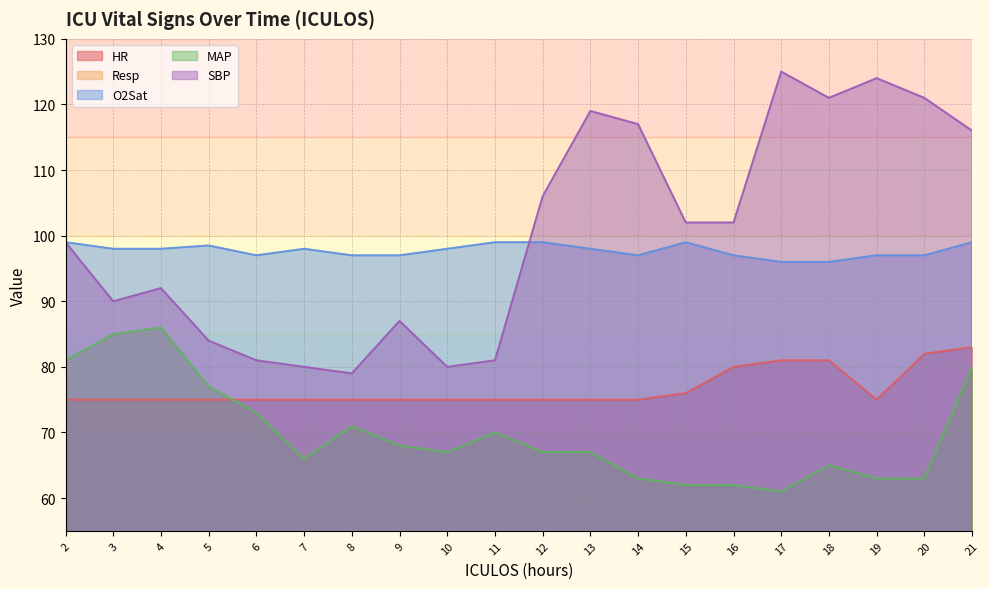

How many lines are shown in the chart?

5